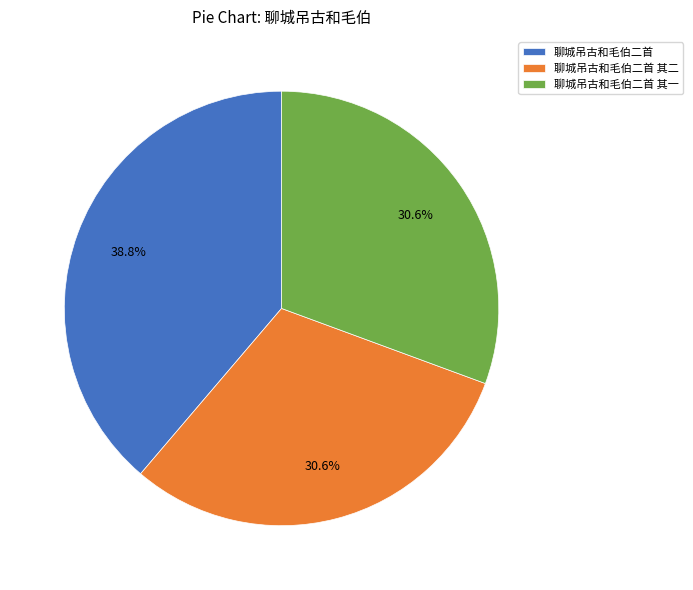

What is the total percentage of 聊城吊古和毛伯二首 其一 and 聊城吊古和毛伯二首?

69.4%